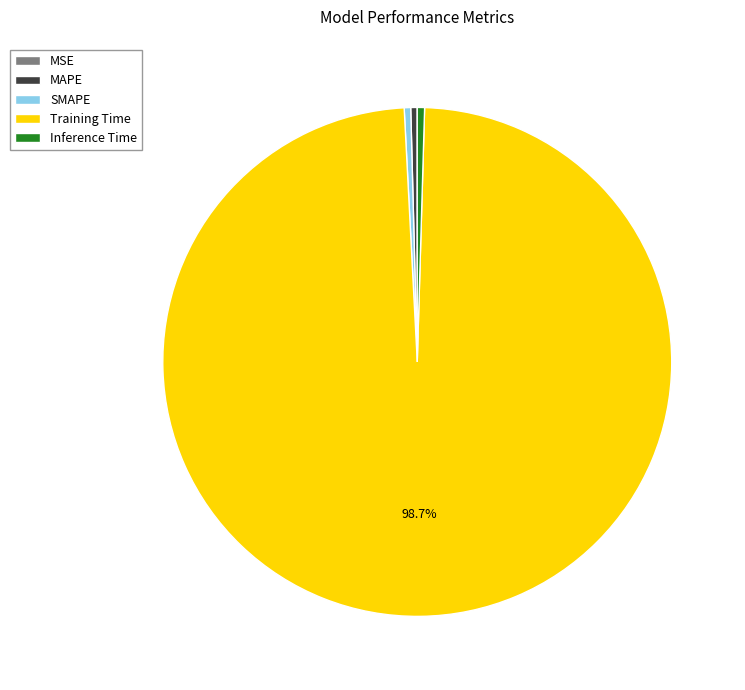

Which has a higher value, MAPE or Training Time?

Training Time